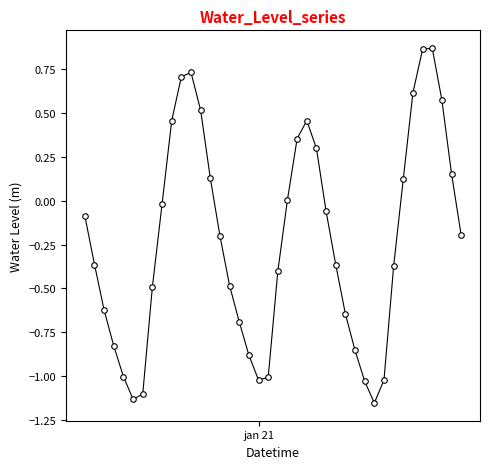

What is the sum of all values?

-9.2